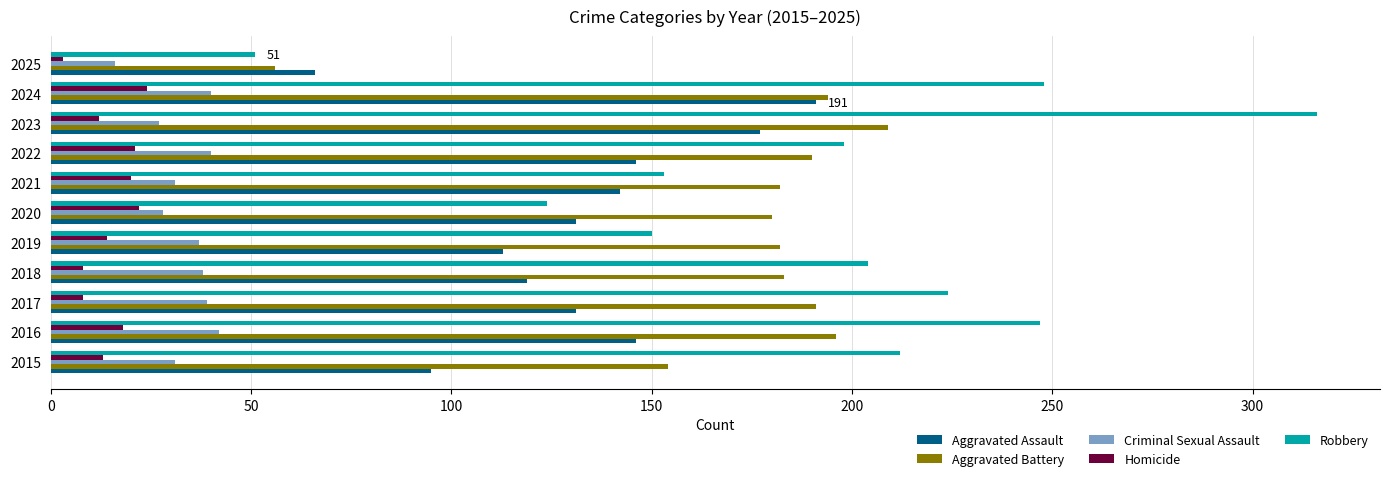

The Aggravated Battery series shows 321 at 2021. True or false?

False